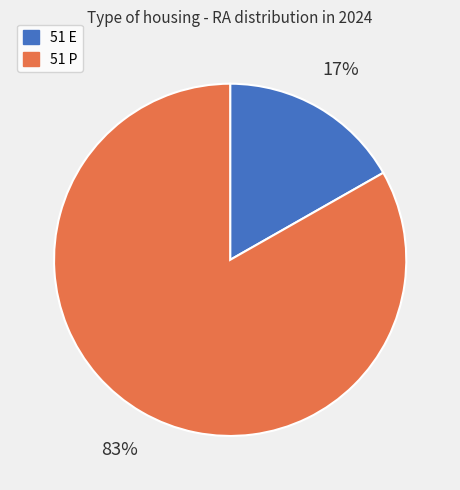

Rank the categories by value from highest to lowest.

51 P, 51 E